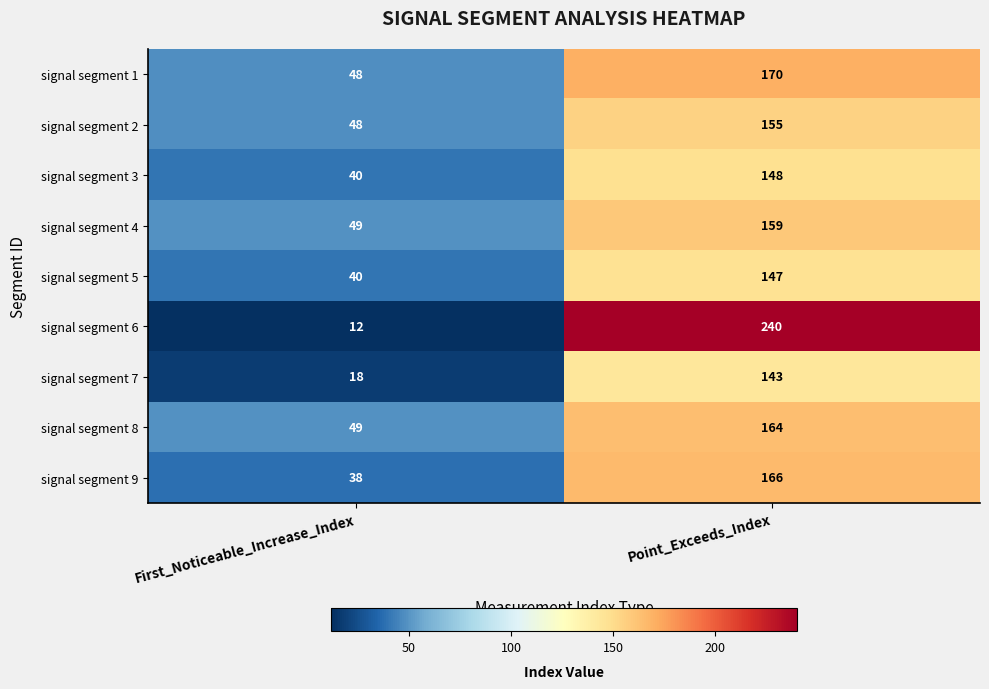

Which label corresponds to the largest value in the chart?

Point_Exceeds_Index